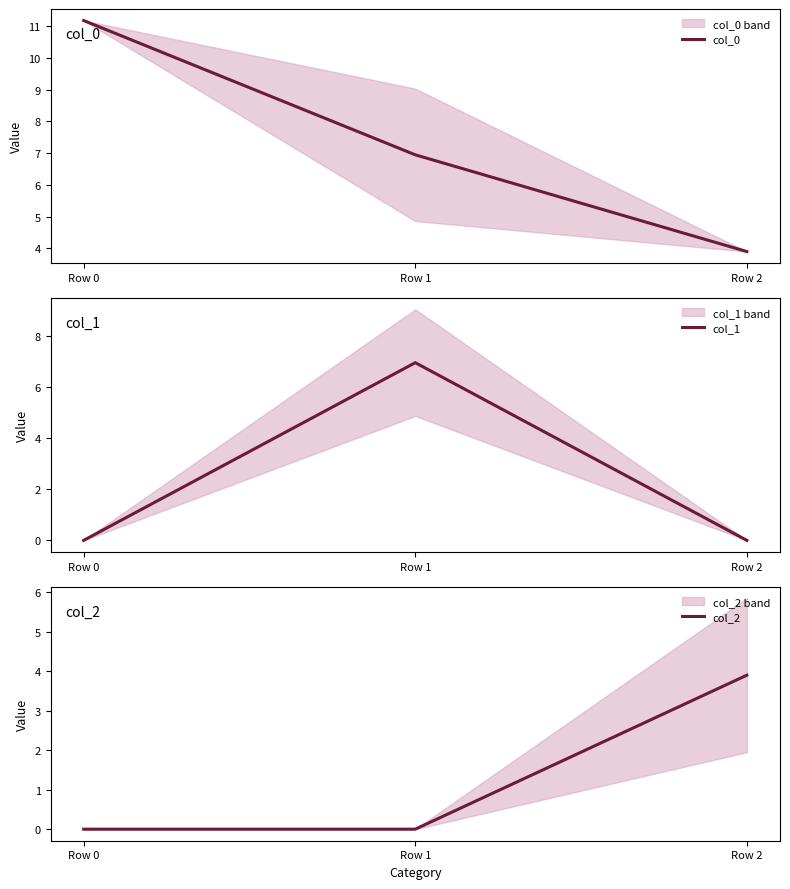

Which category has the highest value across all series?

Row 0